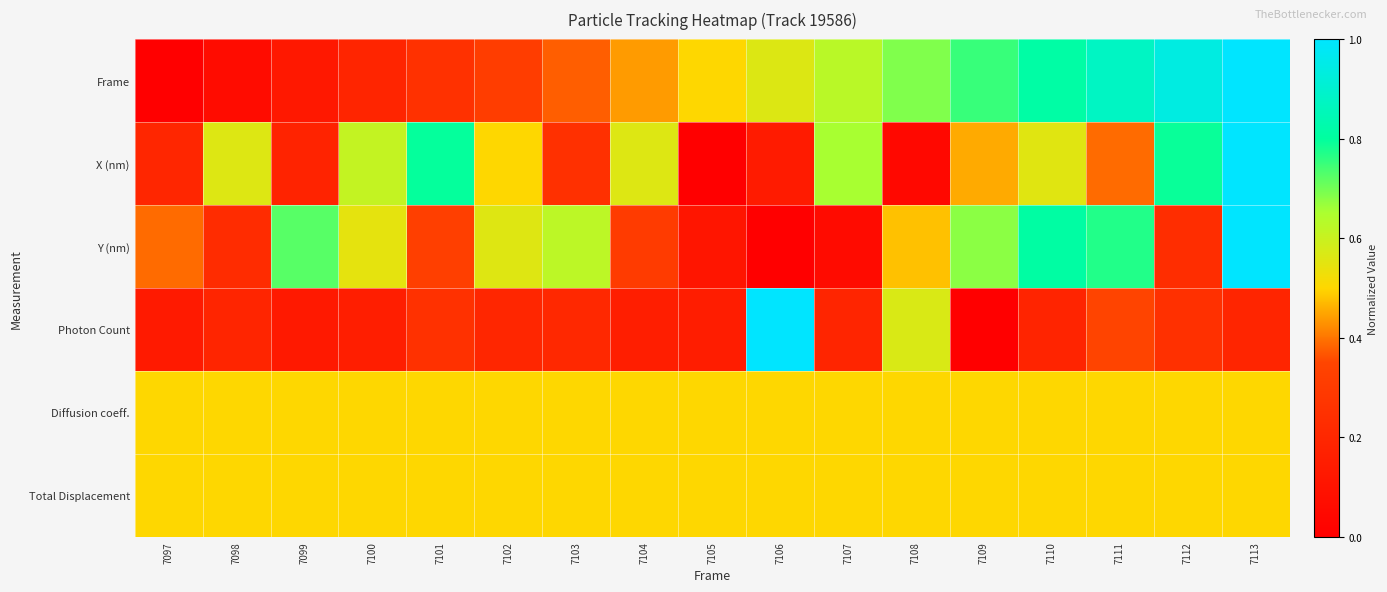

Reading left to right, transcribe all the data shown in this chart.

Frame: 7097=0.0	7098=0.1	7099=0.1	7100=0.2	7101=0.2	7102=0.3	7103=0.4	7104=0.4	7105=0.5	7106=0.6	7107=0.6	7108=0.7	7109=0.8	7110=0.8	7111=0.9	7112=0.9	7113=1.0
X (nm): 7097=0.2	7098=0.6	7099=0.2	7100=0.6	7101=0.8	7102=0.5	7103=0.2	7104=0.6	7105=0.0	7106=0.1	7107=0.7	7108=0.0	7109=0.5	7110=0.6	7111=0.4	7112=0.8	7113=1.0
Y (nm): 7097=0.4	7098=0.2	7099=0.7	7100=0.5	7101=0.3	7102=0.6	7103=0.6	7104=0.3	7105=0.1	7106=0.0	7107=0.1	7108=0.5	7109=0.7	7110=0.8	7111=0.8	7112=0.2	7113=1.0
Photon Count: 7097=0.1	7098=0.2	7099=0.1	7100=0.2	7101=0.3	7102=0.2	7103=0.2	7104=0.2	7105=0.2	7106=1.0	7107=0.2	7108=0.6	7109=0.0	7110=0.2	7111=0.3	7112=0.2	7113=0.2
Diffusion coeff.: 7097=0.5	7098=0.5	7099=0.5	7100=0.5	7101=0.5	7102=0.5	7103=0.5	7104=0.5	7105=0.5	7106=0.5	7107=0.5	7108=0.5	7109=0.5	7110=0.5	7111=0.5	7112=0.5	7113=0.5
Total Displacement: 7097=0.5	7098=0.5	7099=0.5	7100=0.5	7101=0.5	7102=0.5	7103=0.5	7104=0.5	7105=0.5	7106=0.5	7107=0.5	7108=0.5	7109=0.5	7110=0.5	7111=0.5	7112=0.5	7113=0.5